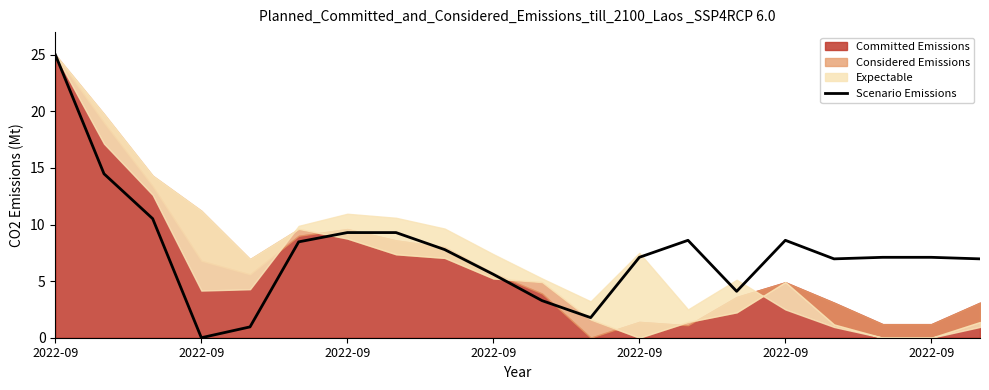

The chart shows a value of 14.2 at 2022-09. True or false?

False